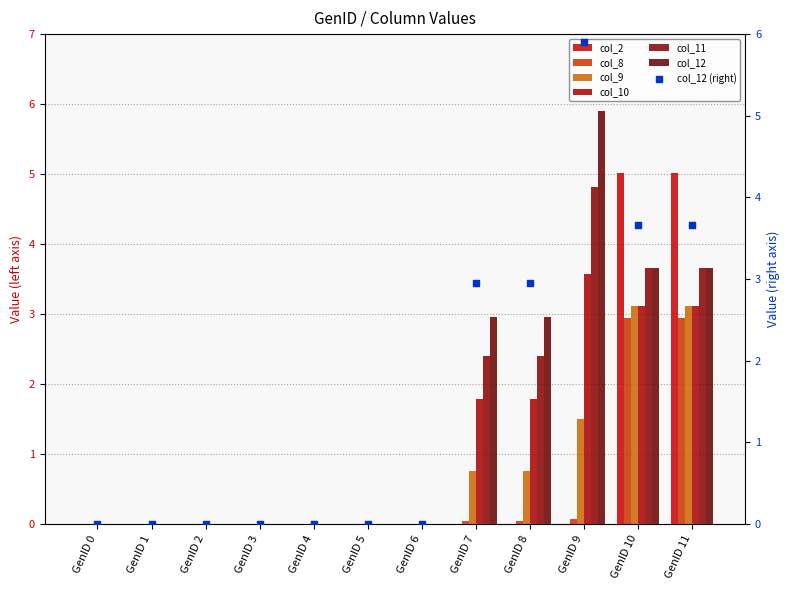

Which series reaches the maximum Y coordinate?

col_12